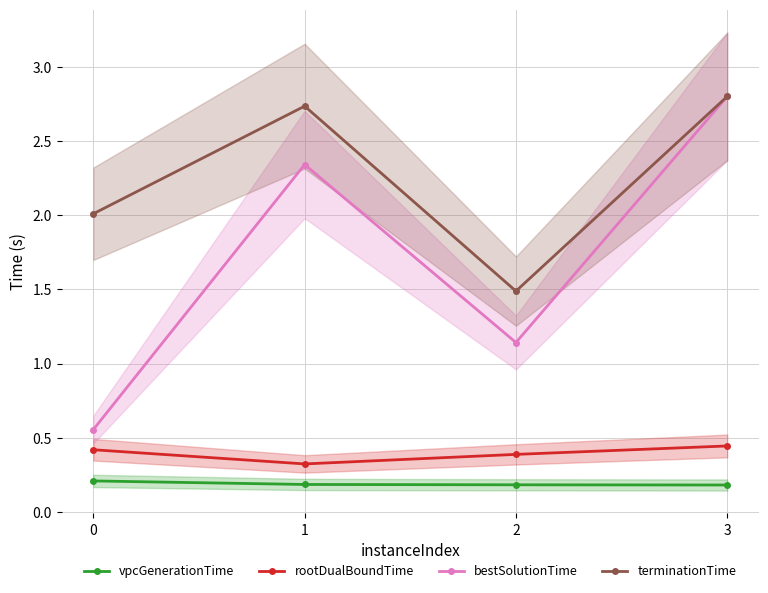

Is the value of bestSolutionTime at 3 greater than the value of rootDualBoundTime at 0?

Yes